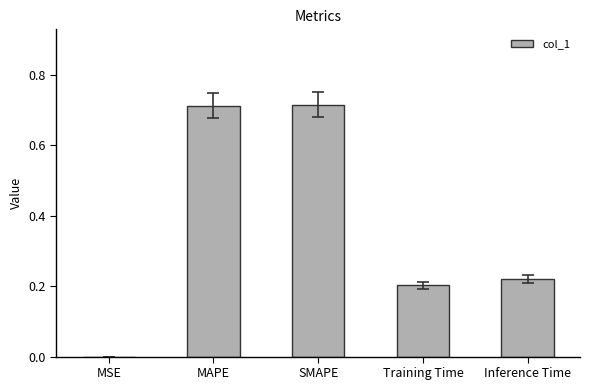

What is the sum of the values at Inference Time and MAPE?

0.9